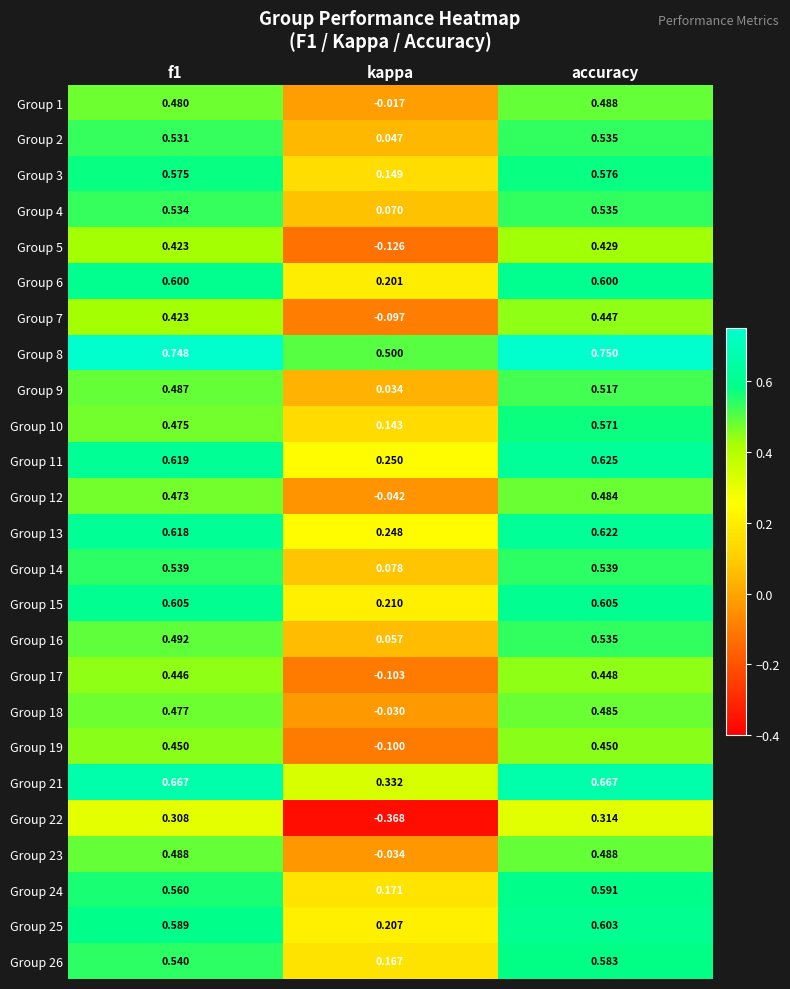

At which label is Group 25 closest to 0?

kappa